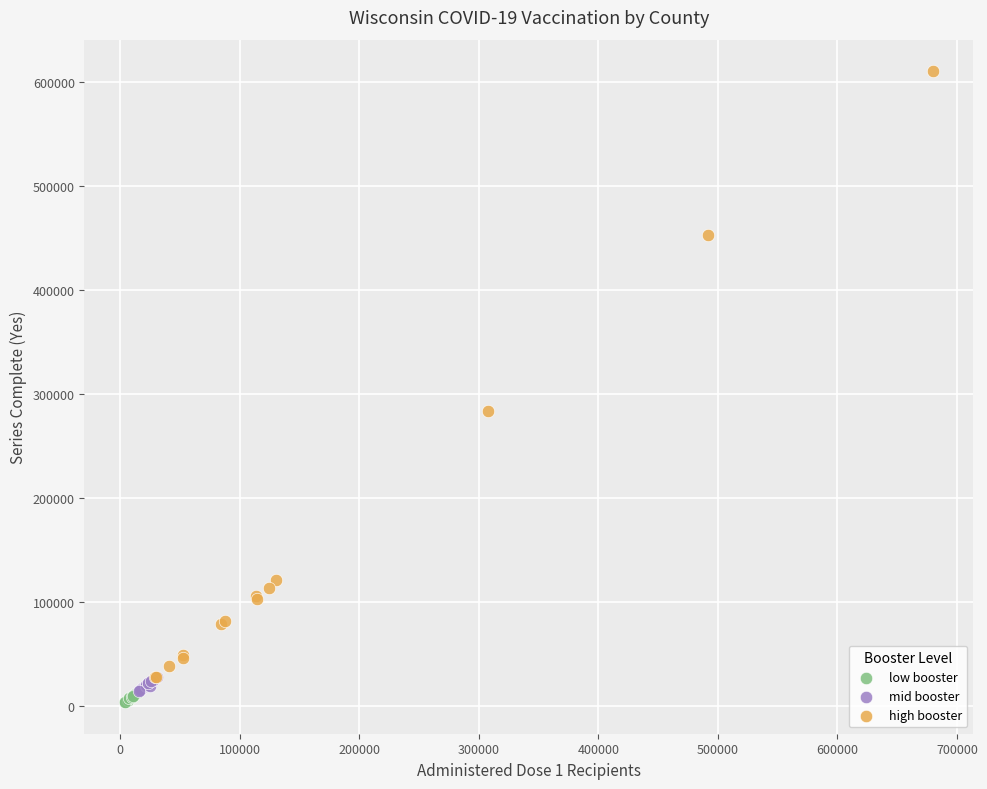

Which series has the widest spread of Y values?

high booster